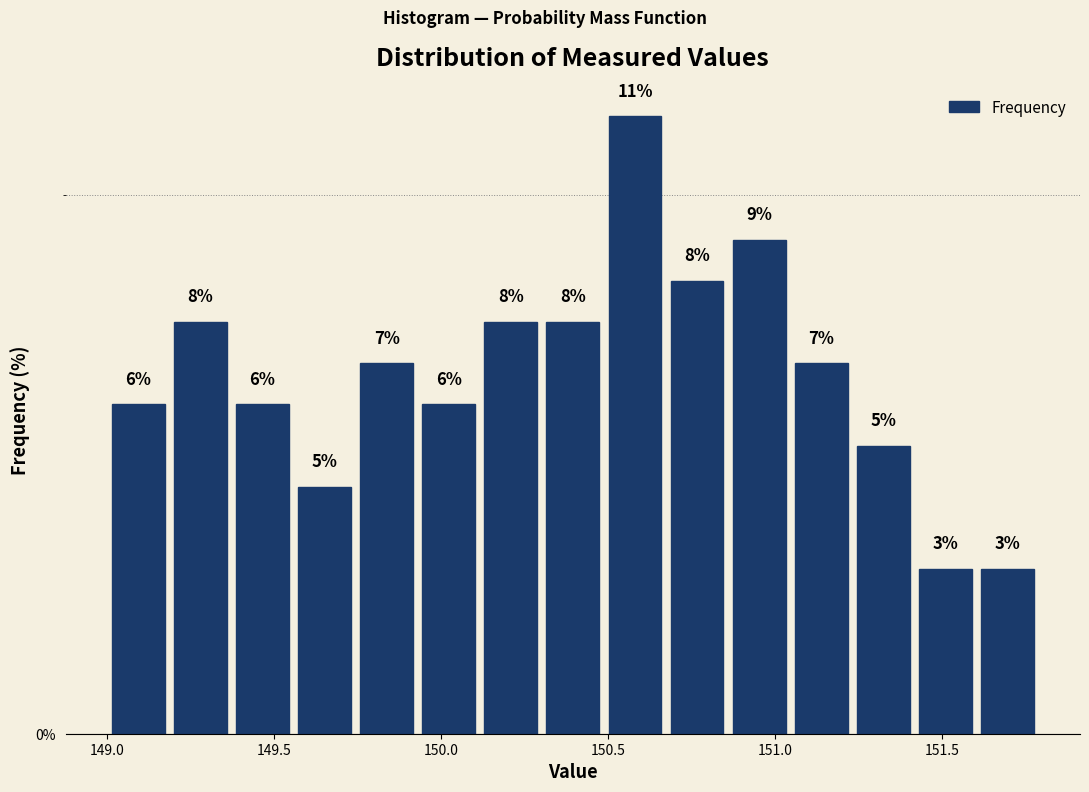

Read against the x-axis, roughly where is the centre of the tallest bar?

150.60